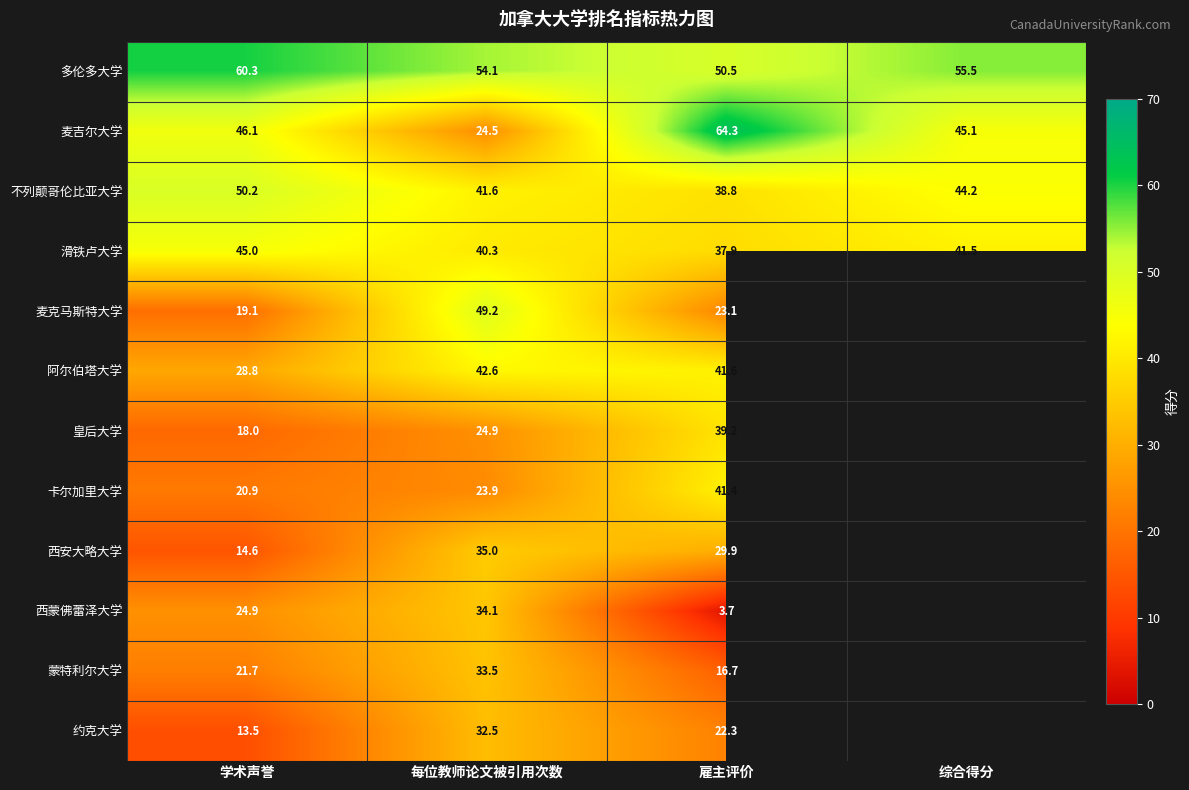

What is the spread (max minus min) of values at 学术声誉?

46.8